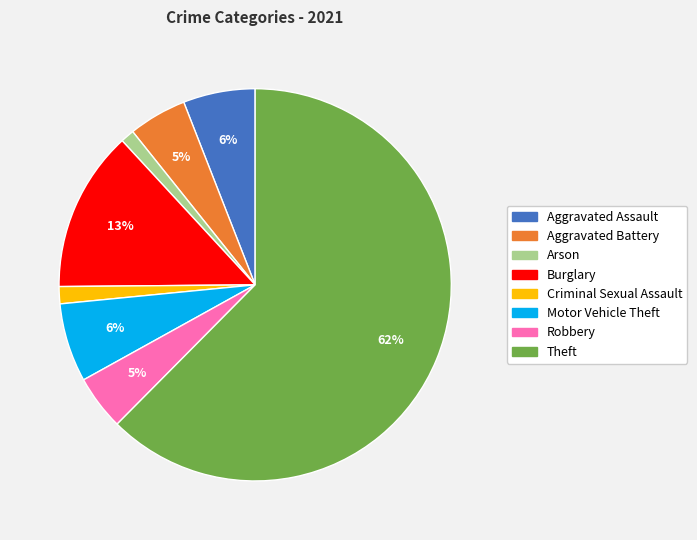

The Arson slice represents 1% of the pie. True or false?

True